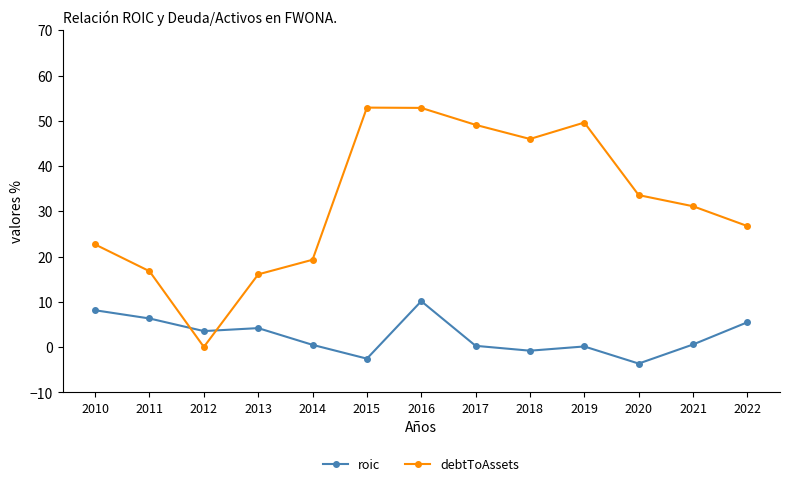

What are all the series names shown in the legend?

roic, debtToAssets